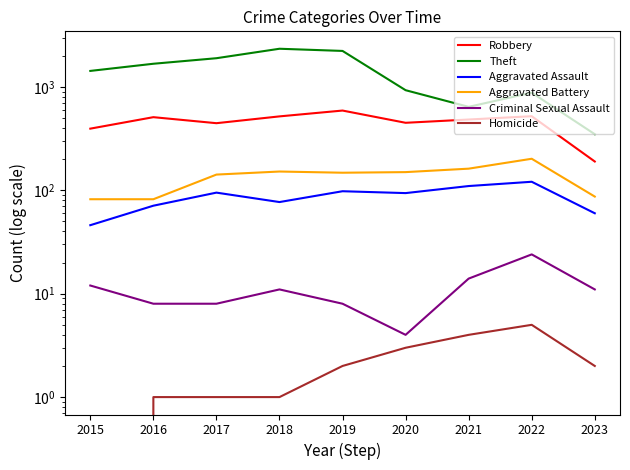

Which series changed the most between 2015 and 2017?

Theft